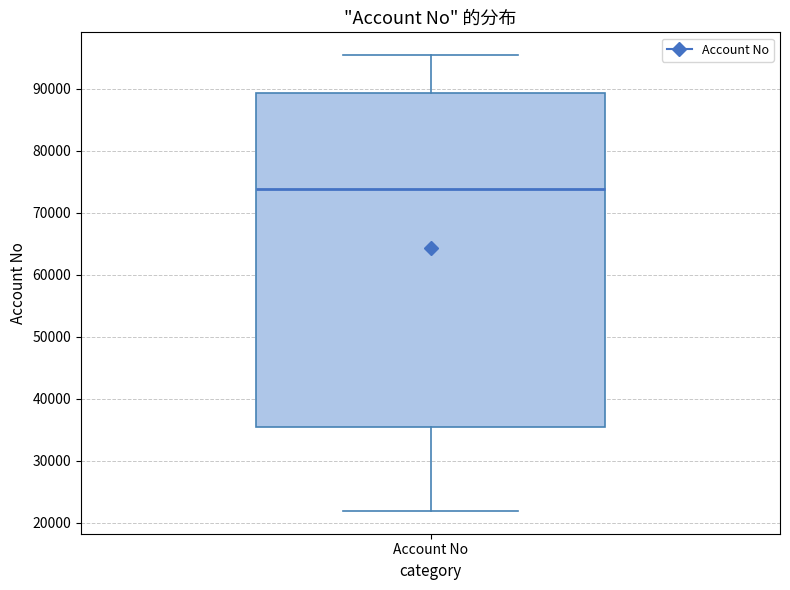

Transcribe this box plot: give where the median line is, the range the box spans, and where the two whiskers end, as read against the y-axis. The values are not printed on the chart, so give them approximately, as read against the axis.

median 74000, box 35000 to 89000, whiskers 22000 to 95000